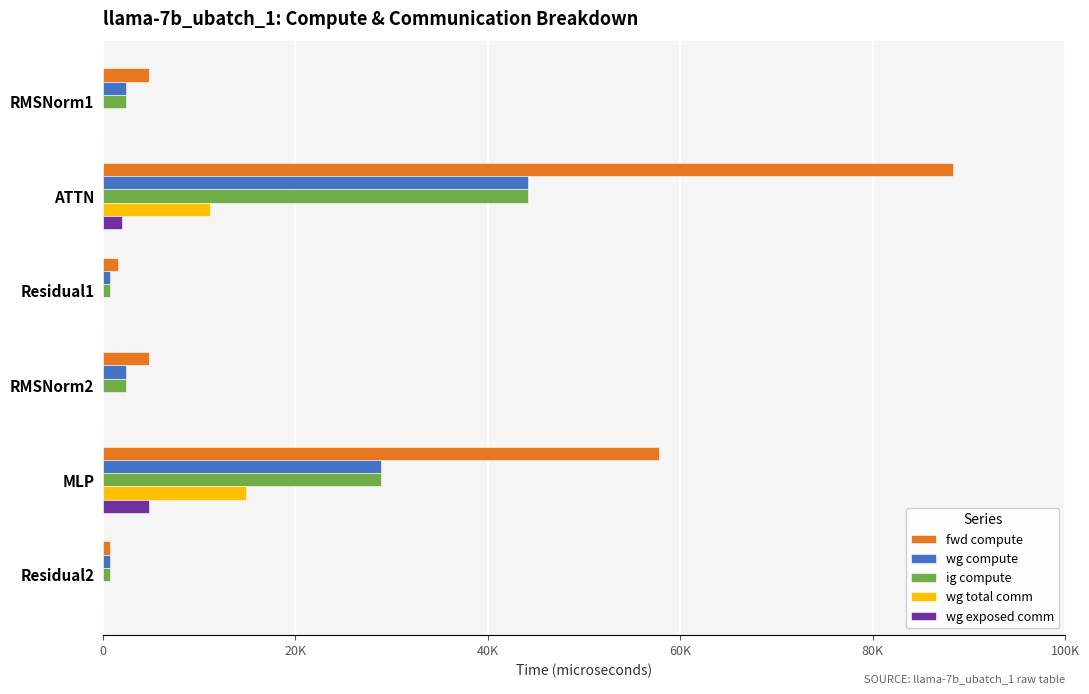

What are all the series names shown in the legend?

fwd compute, wg compute, ig compute, wg total comm, wg exposed comm